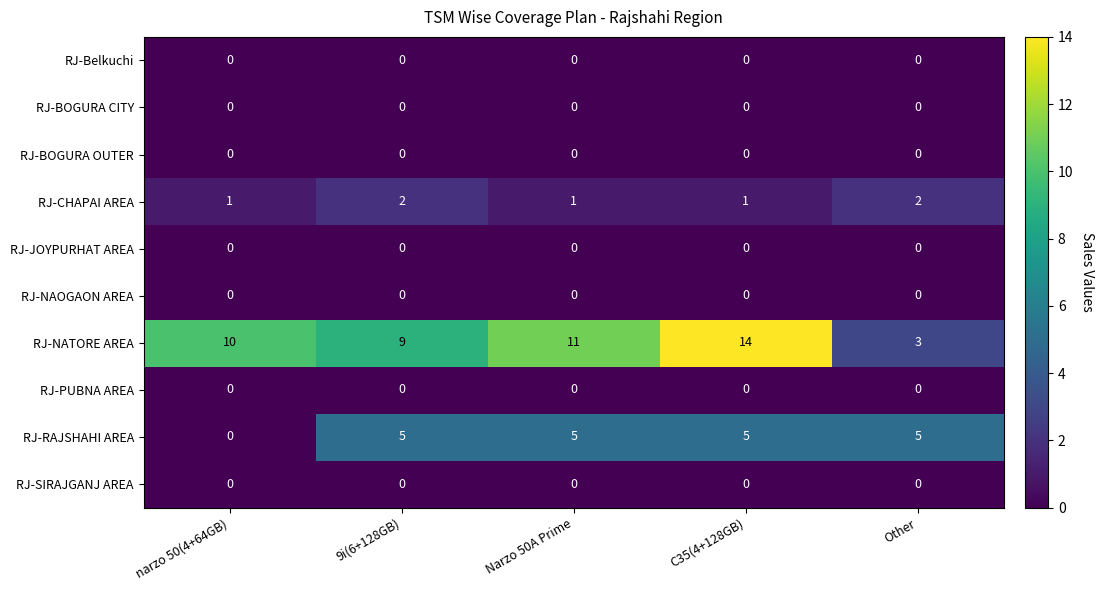

The RJ-BOGURA OUTER series shows 0 at Other. True or false?

True